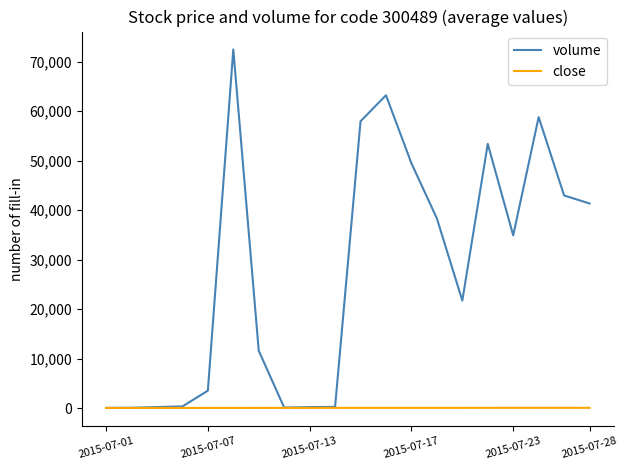

Which series has the largest total across all categories?

volume